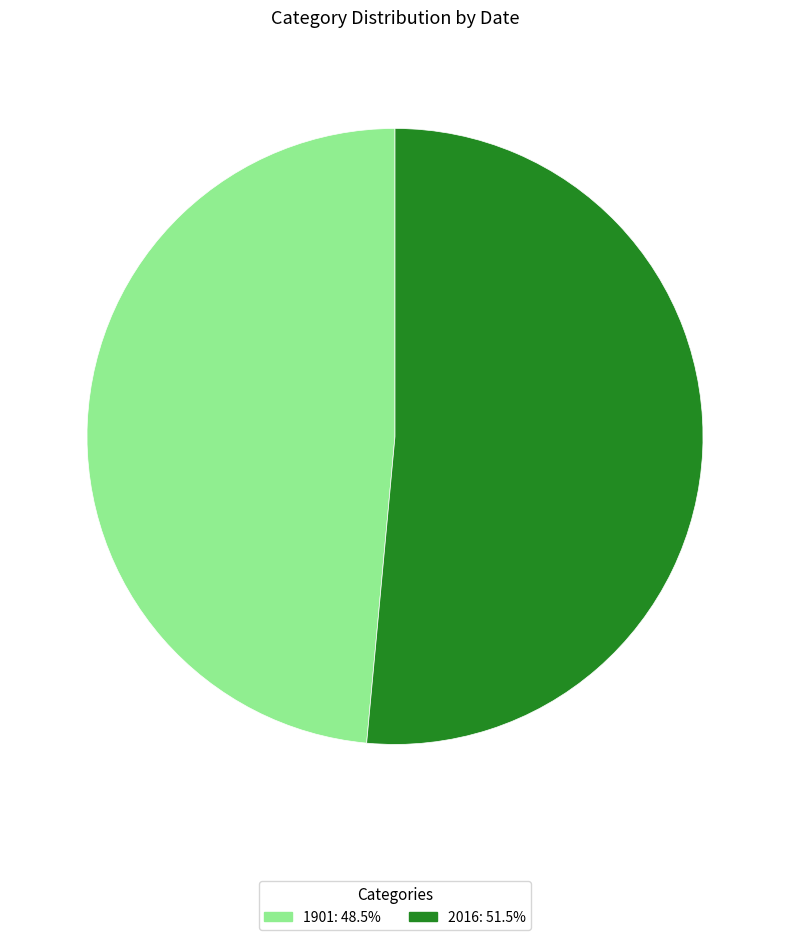

How many segments does this pie chart have?

2